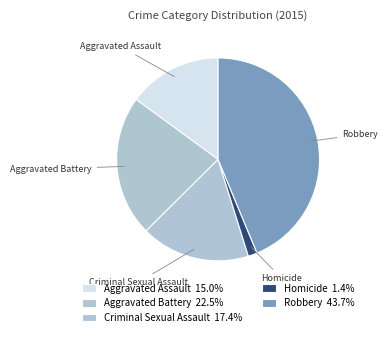

Combined, do Aggravated Assault and Aggravated Battery account for over 50%?

No